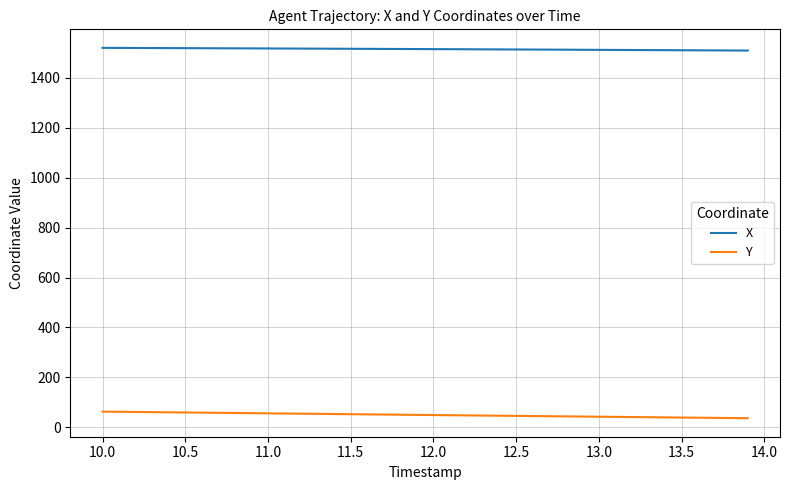

True or false: Y and X intersect in this chart.

False